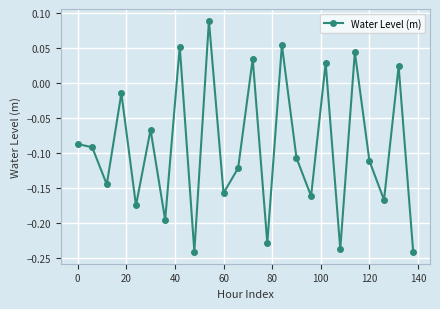

True or false: there are more than 2 points higher than both neighbors.

True